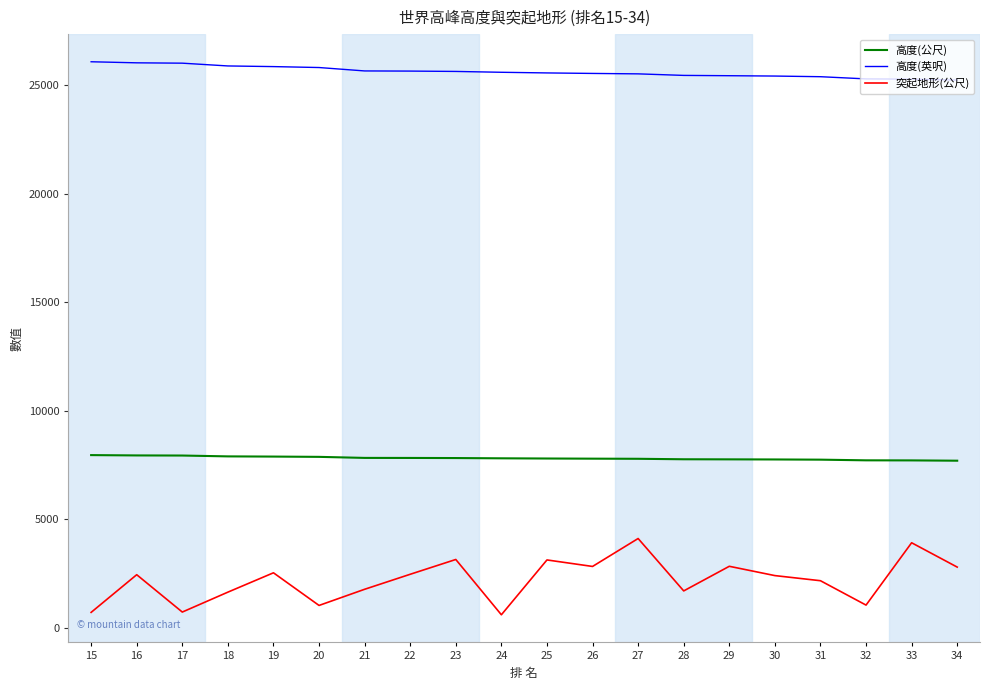

What is the maximum value for 高度(英呎)?

26089